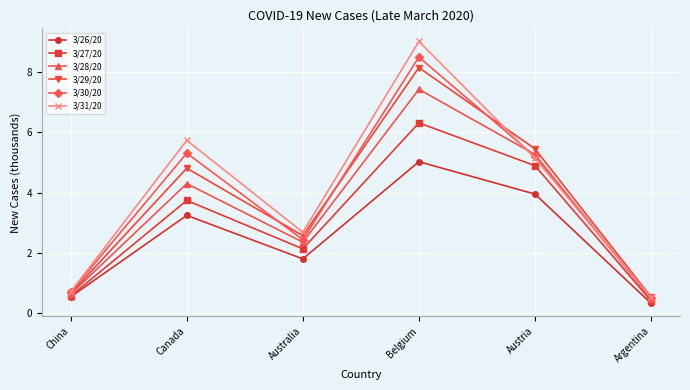

Where is the first local maximum for 3/30/20?

Canada